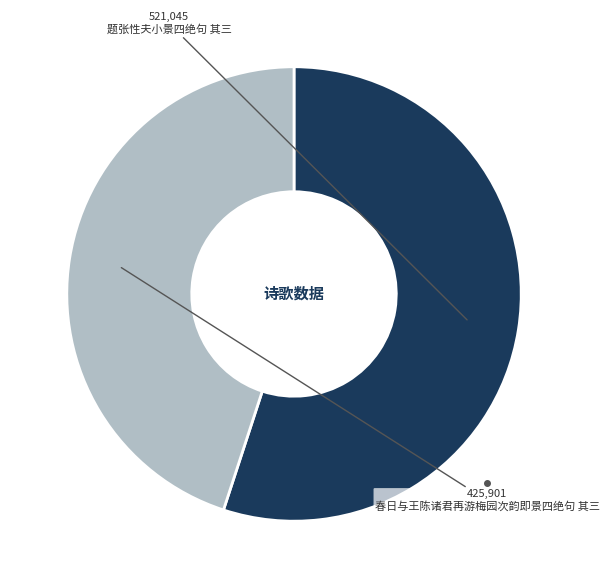

Rank the categories by value from highest to lowest.

题张性夫小景四绝句 其三, 春日与王陈诸君再游梅园次韵即景四绝句 其三